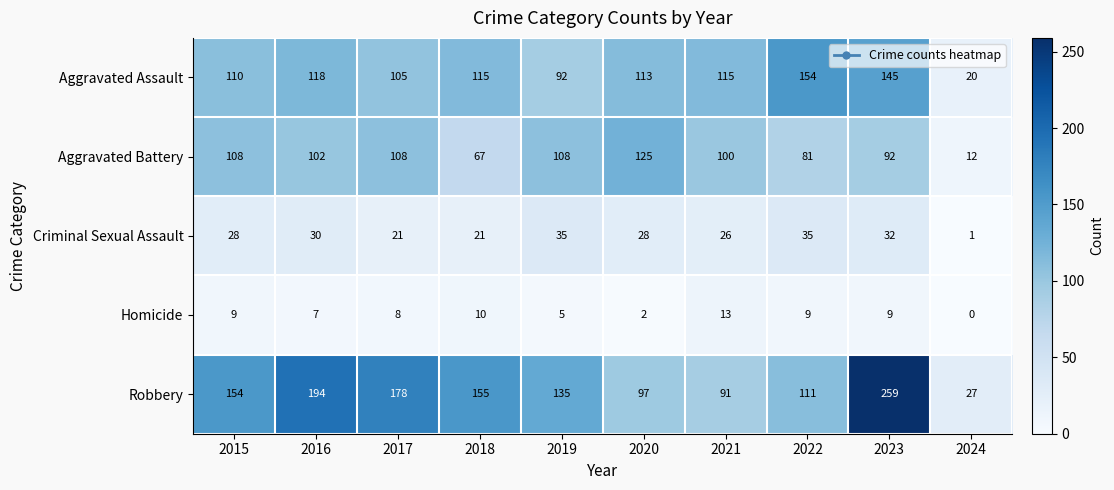

At which category does the chart reach its peak across all series?

2023